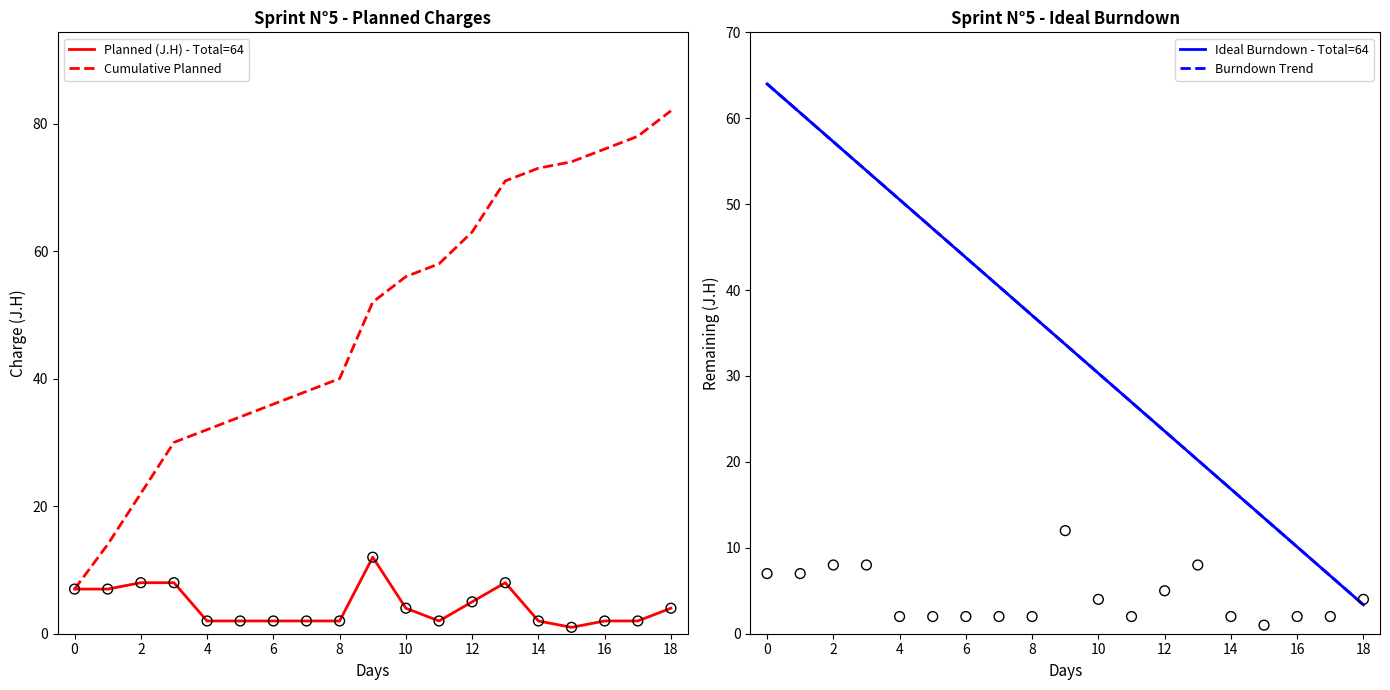

Which series contains the highest Y value?

Cumulative Planned